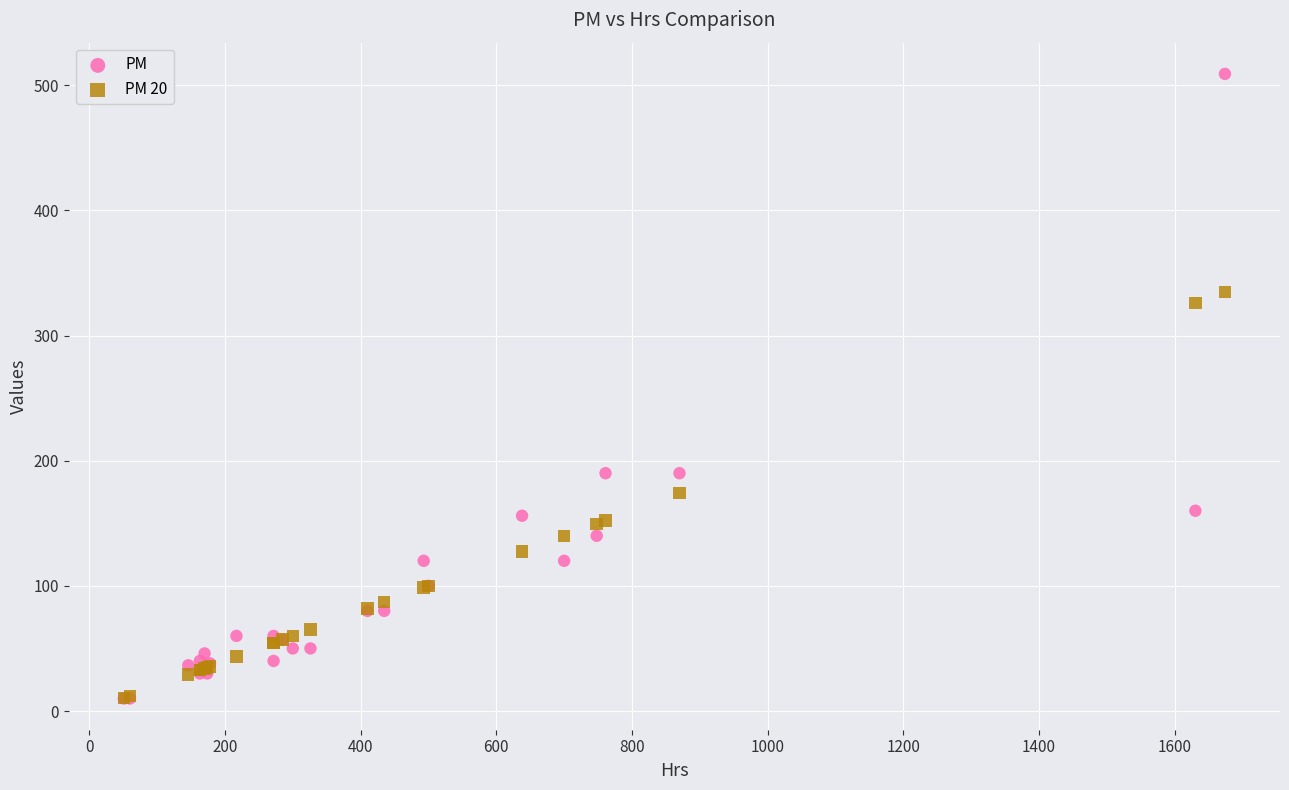

What are all the series names shown in the legend?

PM, PM 20